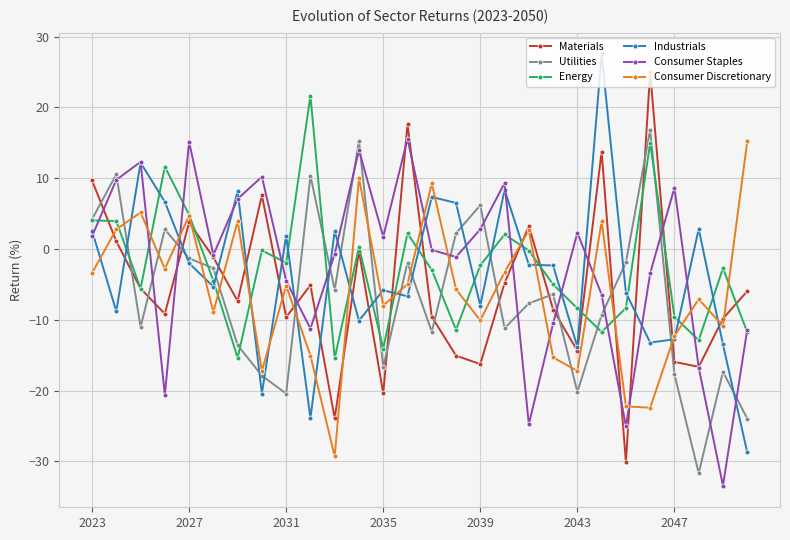

What is the greatest value displayed?

27.5